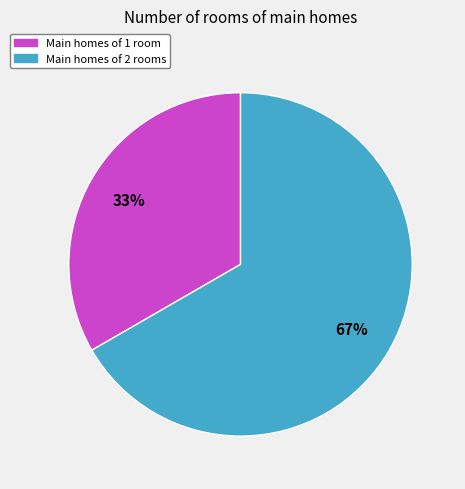

Which slice is the largest?

Main homes of 2 rooms